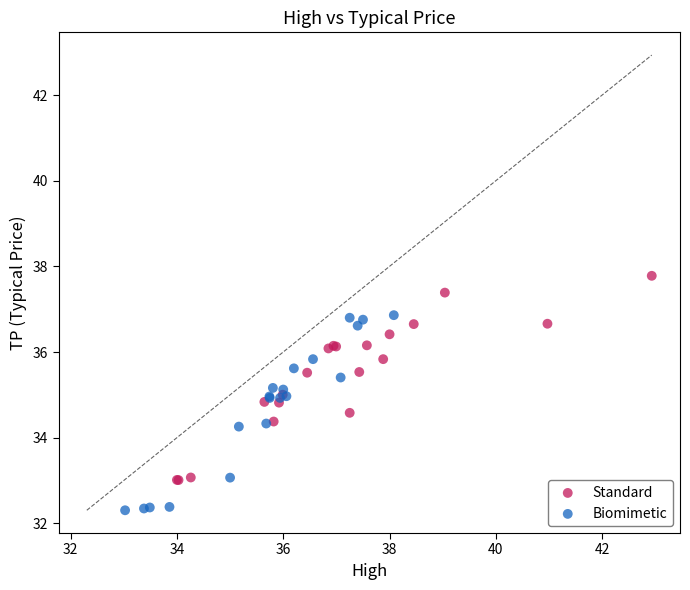

Which series has the largest Y range (max minus min)?

Standard